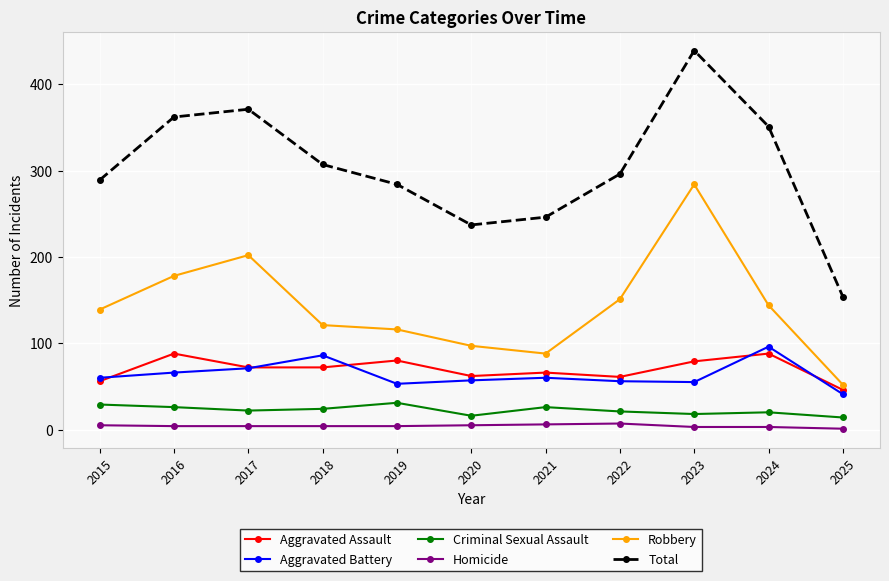

What is the minimum value for Criminal Sexual Assault?

14